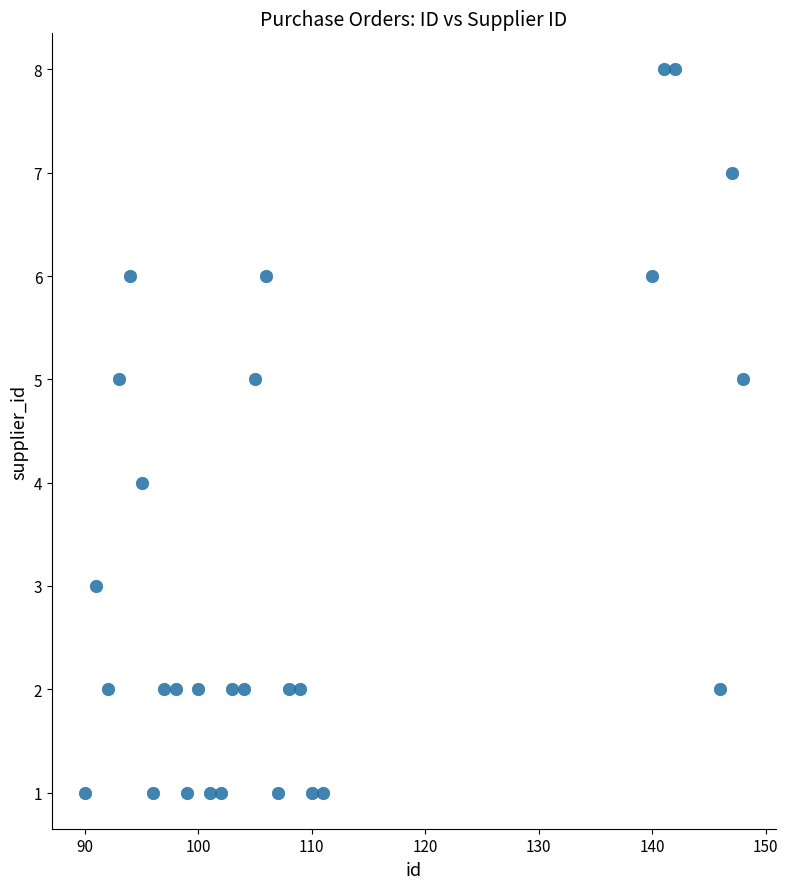

What is the range of X values (max minus min)?

58